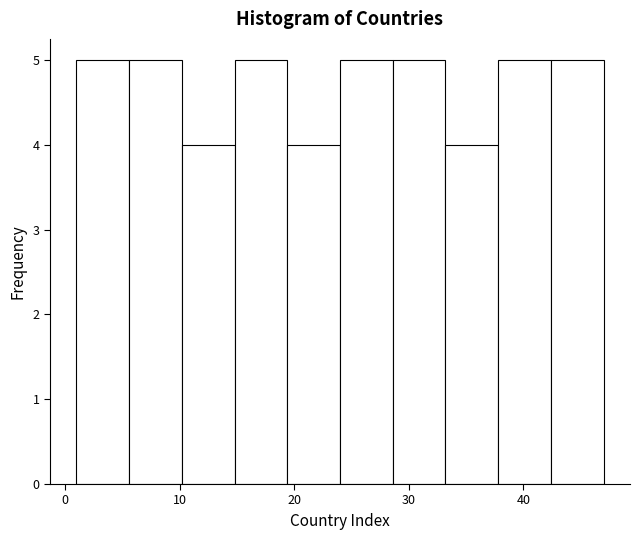

What is the height of the bar covering 42.4 to 47.0 on the x-axis? Neither the bar edges nor the heights are printed on the chart, so give them approximately, as read against the axes.

5